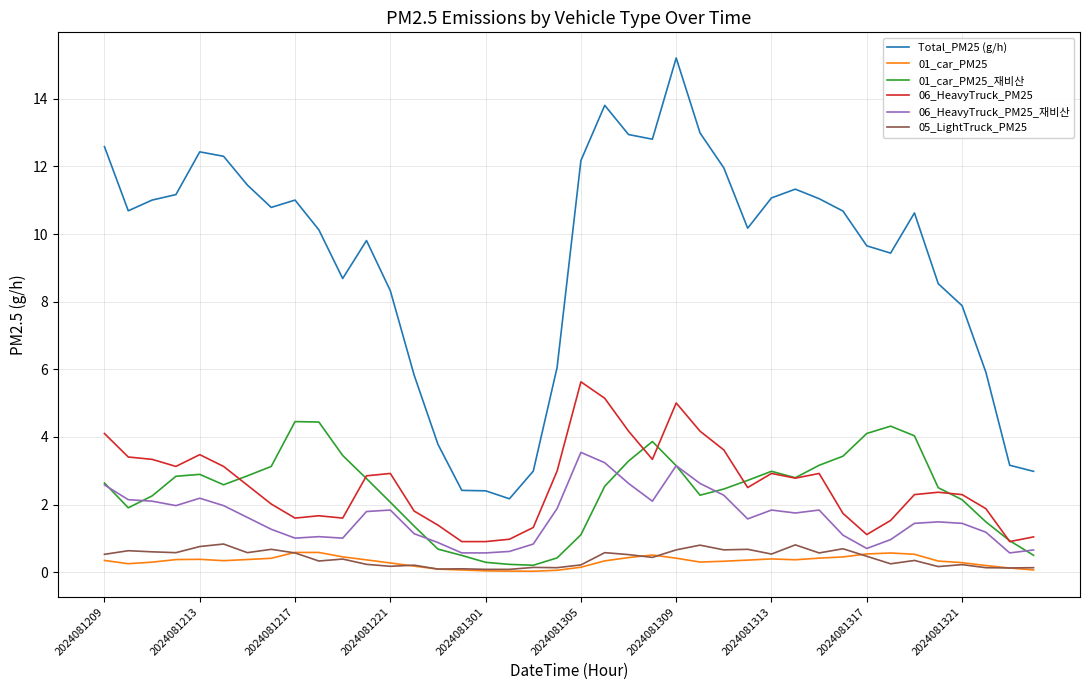

How many lines are shown in the chart?

6